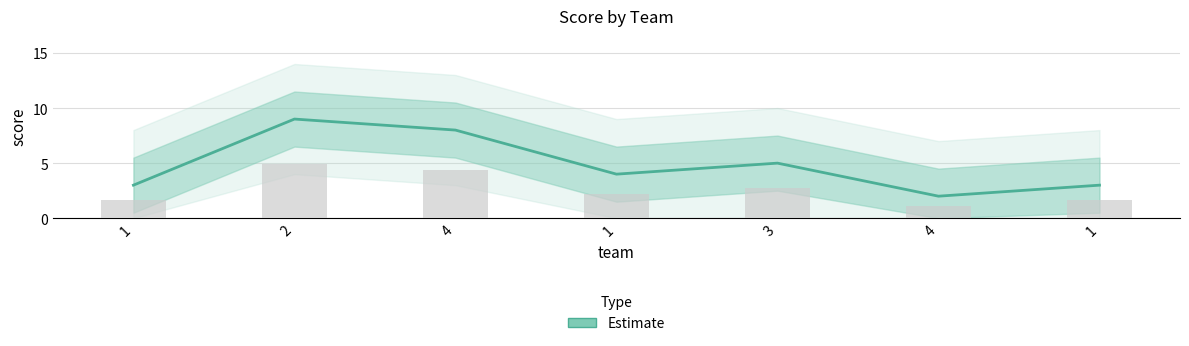

True or false: the data shows 9 at 3.

False